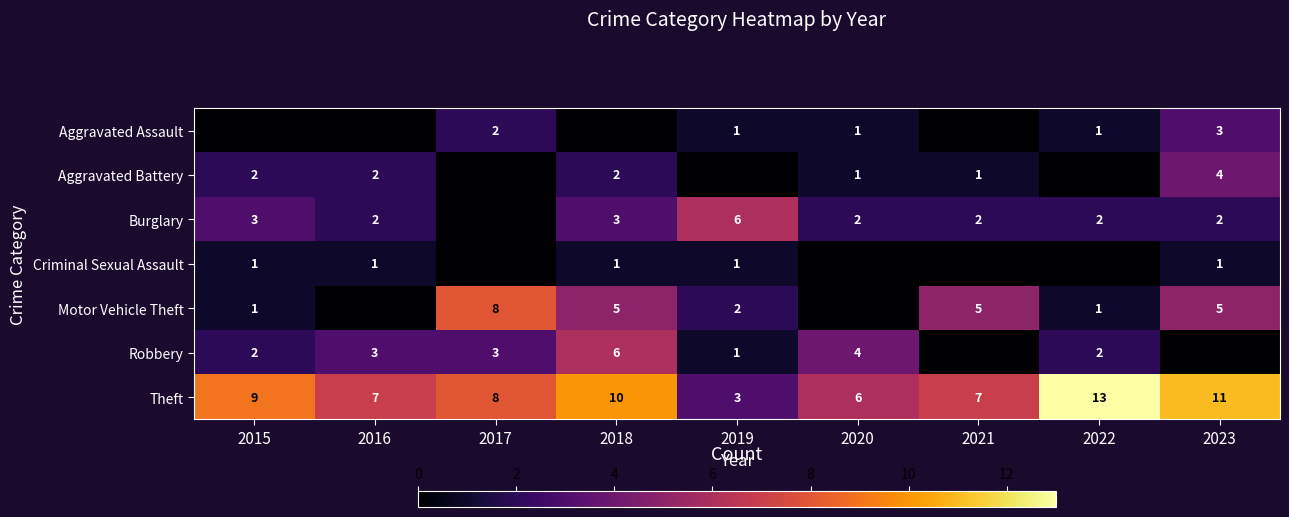

What is the highest value of the Theft series?

13